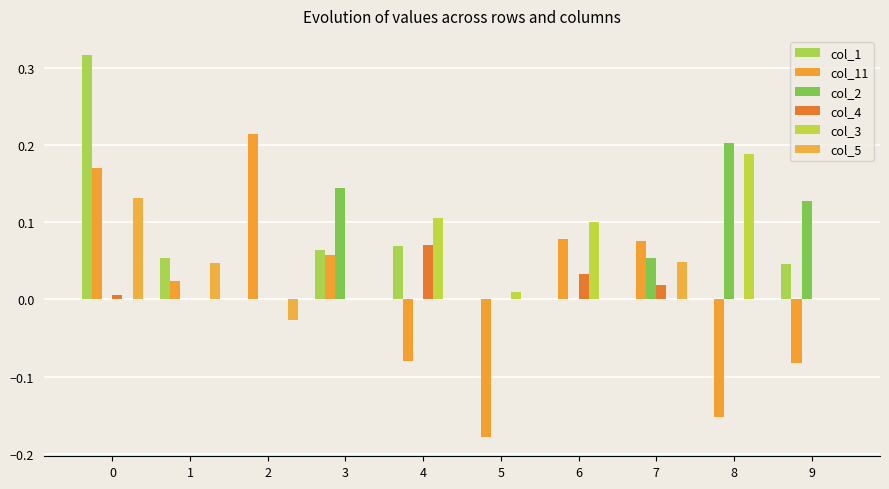

Rank the series at 2 from lowest to highest value.

col_5, col_1, col_2, col_4, col_3, col_11